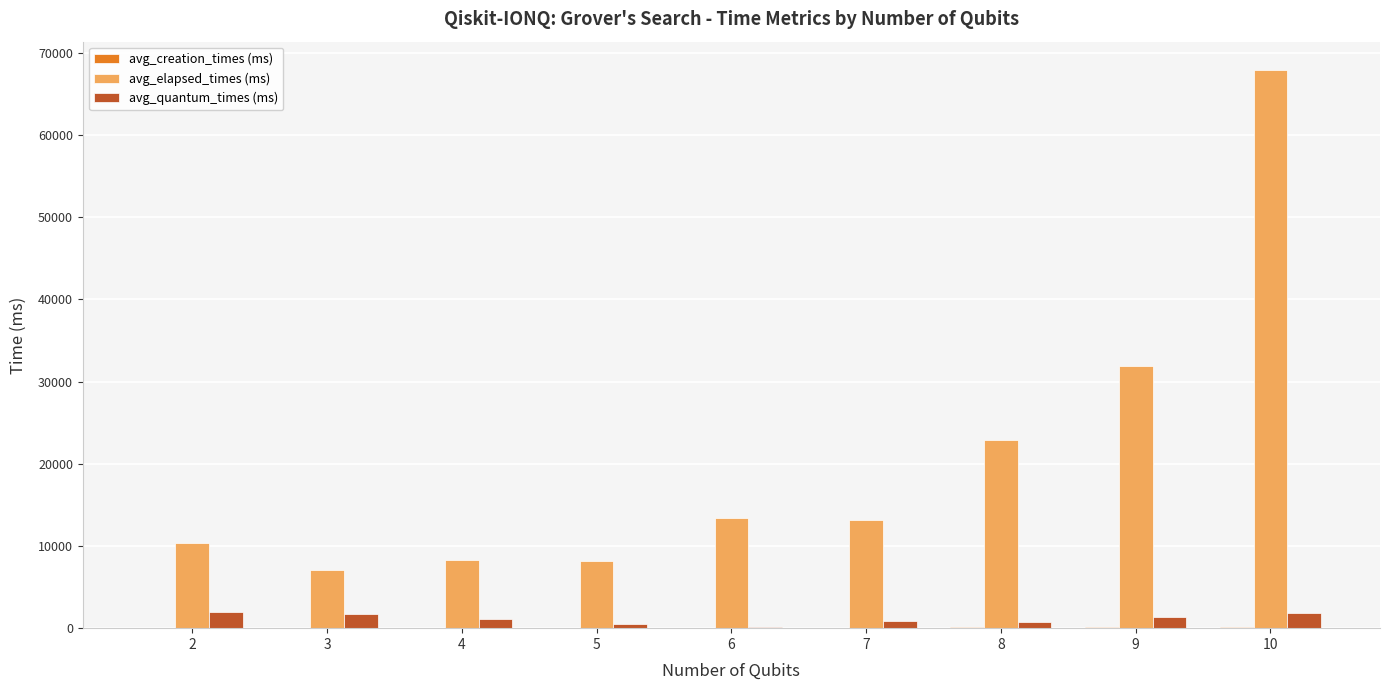

What is the spread (max minus min) of values at 5?

8137.7